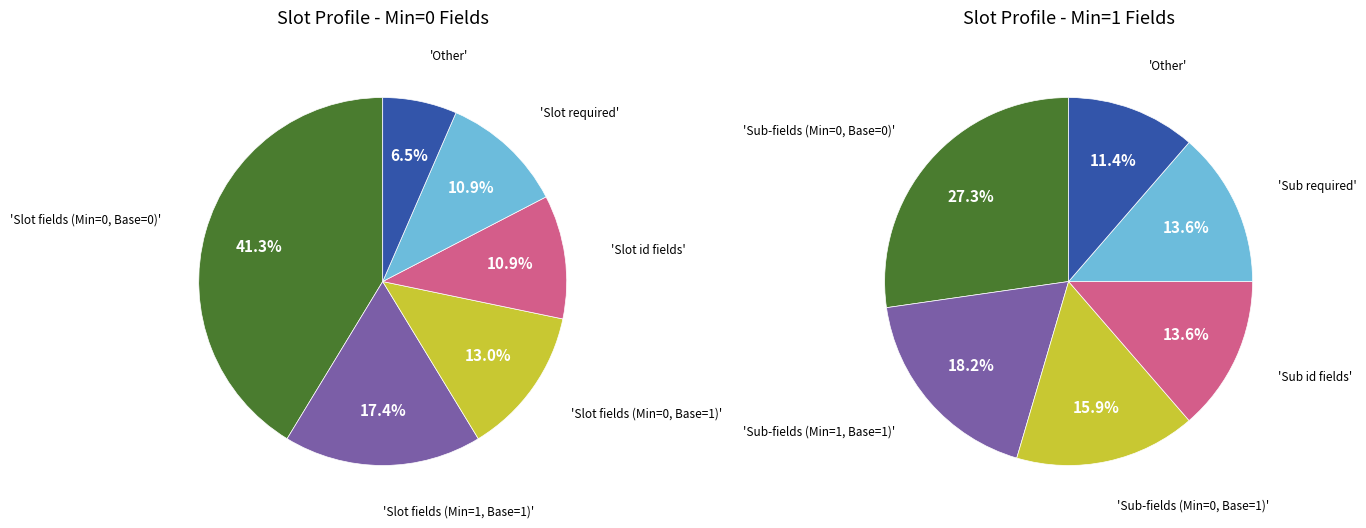

The Min=0, Base Min=0 slice represents 61% of the pie. True or false?

False